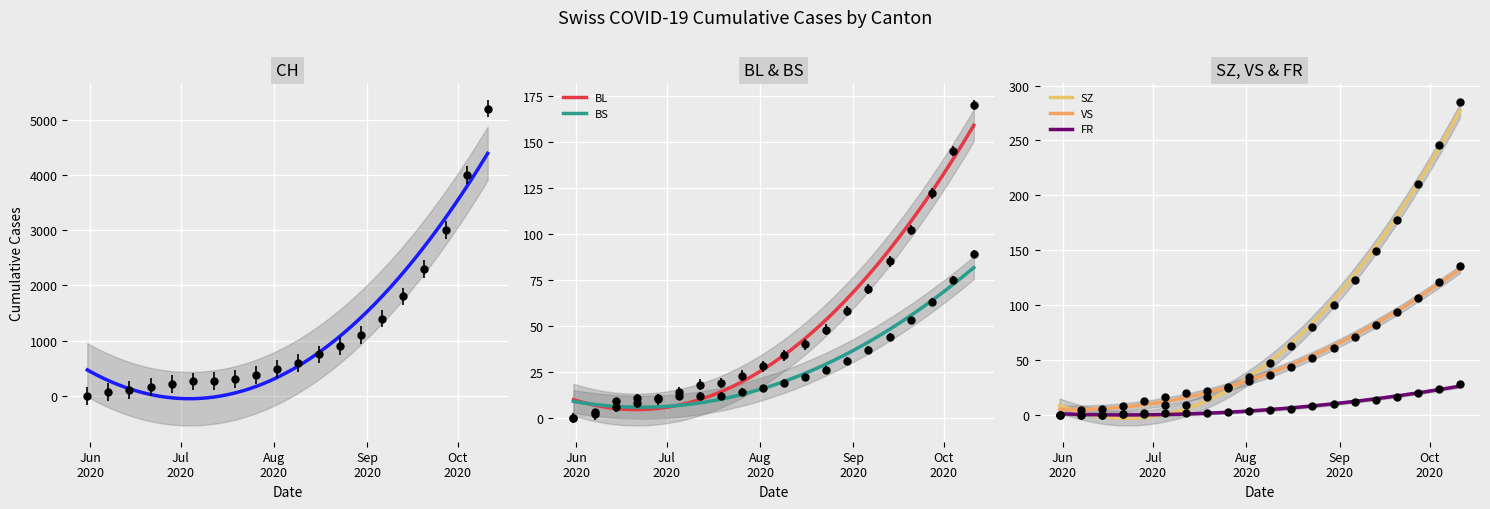

Reading right to left, extract all data points from this chart.

CH: 2020-10-11=5200	2020-10-04=4000	2020-09-27=3000	2020-09-20=2300	2020-09-13=1800	2020-09-06=1400	2020-08-30=1100	2020-08-23=900	2020-08-16=750	2020-08-09=600	2020-08-02=480	2020-07-26=380	2020-07-19=308	2020-07-12=272	2020-07-05=261	2020-06-28=221	2020-06-21=168	2020-06-14=114	2020-06-07=66	2020-05-31=0
BL: 2020-10-11=170	2020-10-04=145	2020-09-27=122	2020-09-20=102	2020-09-13=85	2020-09-06=70	2020-08-30=58	2020-08-23=48	2020-08-16=40	2020-08-09=34	2020-08-02=28	2020-07-26=23	2020-07-19=19	2020-07-12=18	2020-07-05=14	2020-06-28=10	2020-06-21=8	2020-06-14=6	2020-06-07=2	2020-05-31=0
BS: 2020-10-11=89	2020-10-04=75	2020-09-27=63	2020-09-20=53	2020-09-13=44	2020-09-06=37	2020-08-30=31	2020-08-23=26	2020-08-16=22	2020-08-09=19	2020-08-02=16	2020-07-26=14	2020-07-19=12	2020-07-12=12	2020-07-05=12	2020-06-28=11	2020-06-21=11	2020-06-14=9	2020-06-07=3	2020-05-31=0
SZ: 2020-10-11=285	2020-10-04=246	2020-09-27=210	2020-09-20=178	2020-09-13=149	2020-09-06=123	2020-08-30=100	2020-08-23=80	2020-08-16=63	2020-08-09=48	2020-08-02=35	2020-07-26=25	2020-07-19=17	2020-07-12=9	2020-07-05=9	2020-06-28=1	2020-06-21=1	2020-06-14=0	2020-06-07=0	2020-05-31=0
VS: 2020-10-11=136	2020-10-04=121	2020-09-27=107	2020-09-20=94	2020-09-13=82	2020-09-06=71	2020-08-30=61	2020-08-23=52	2020-08-16=44	2020-08-09=37	2020-08-02=31	2020-07-26=26	2020-07-19=22	2020-07-12=20	2020-07-05=17	2020-06-28=13	2020-06-21=8	2020-06-14=6	2020-06-07=5	2020-05-31=0
FR: 2020-10-11=28	2020-10-04=24	2020-09-27=20	2020-09-20=17	2020-09-13=14	2020-09-06=12	2020-08-30=10	2020-08-23=8	2020-08-16=6	2020-08-09=5	2020-08-02=4	2020-07-26=3	2020-07-19=2	2020-07-12=2	2020-07-05=2	2020-06-28=2	2020-06-21=1	2020-06-14=0	2020-06-07=0	2020-05-31=0